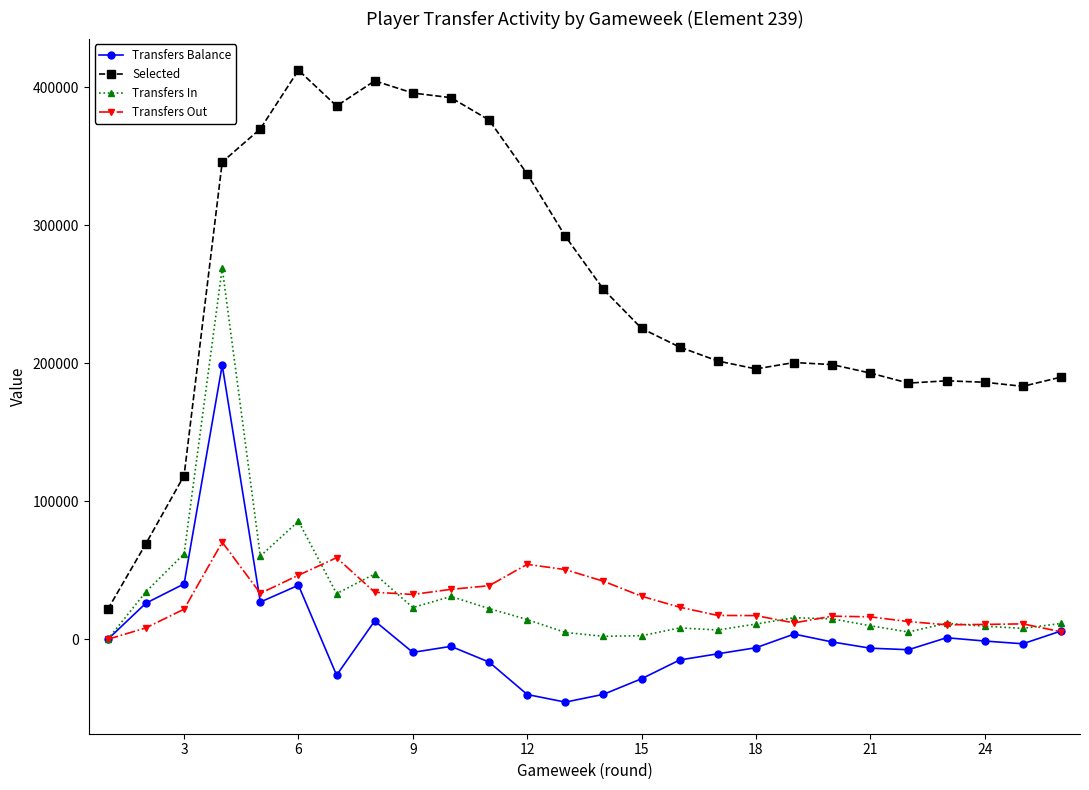

What is the maximum value for Selected?

412450